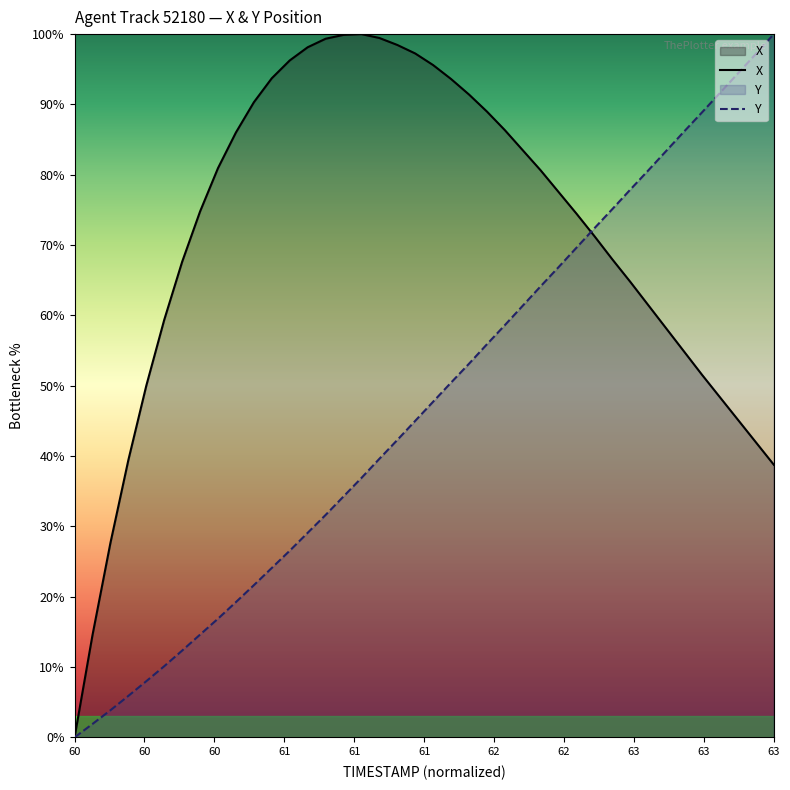

What is the maximum value for X?

100.0